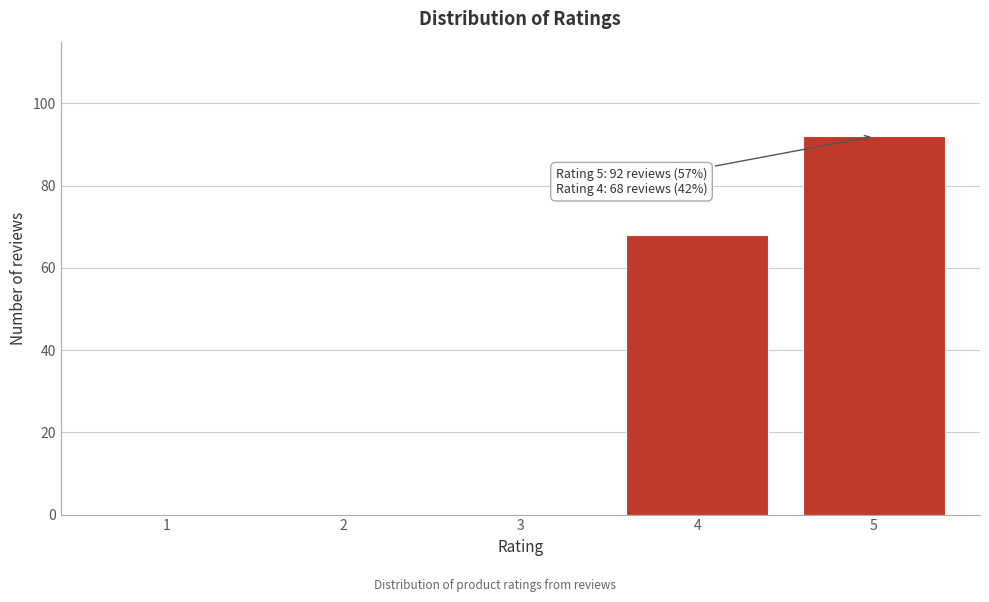

Reading left to right, transcribe all the data shown in this chart.

1=0	2=0	3=0	4=68	5=92